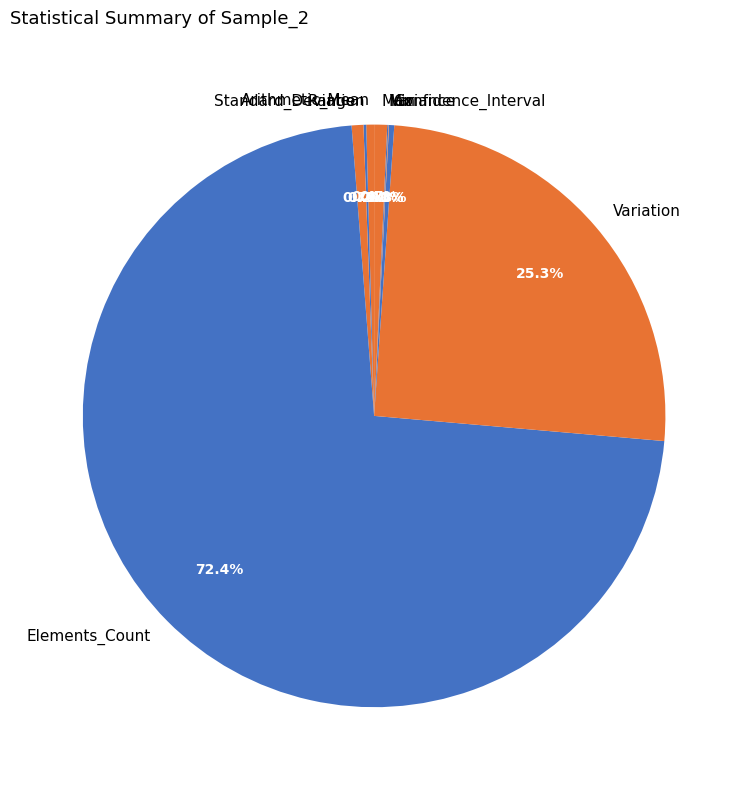

What is the majority slice?

Elements_Count